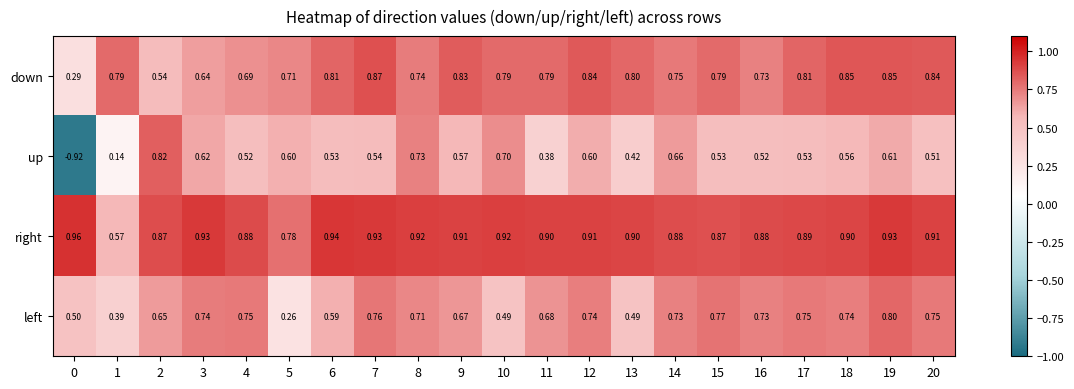

List the series in order of their overall mean, lowest first.

up, left, down, right